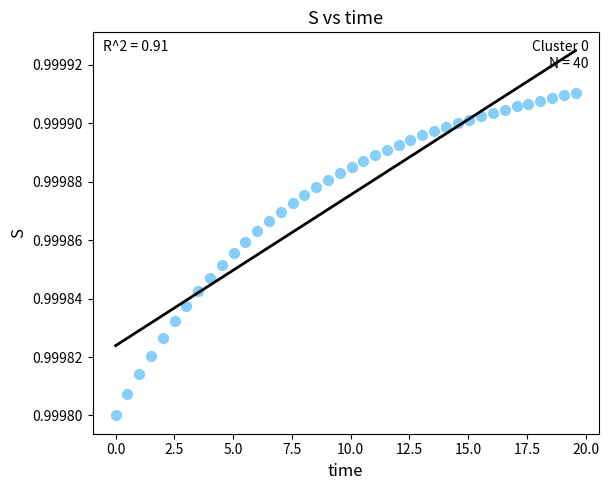

What is the range of X values (max minus min)?

19.6